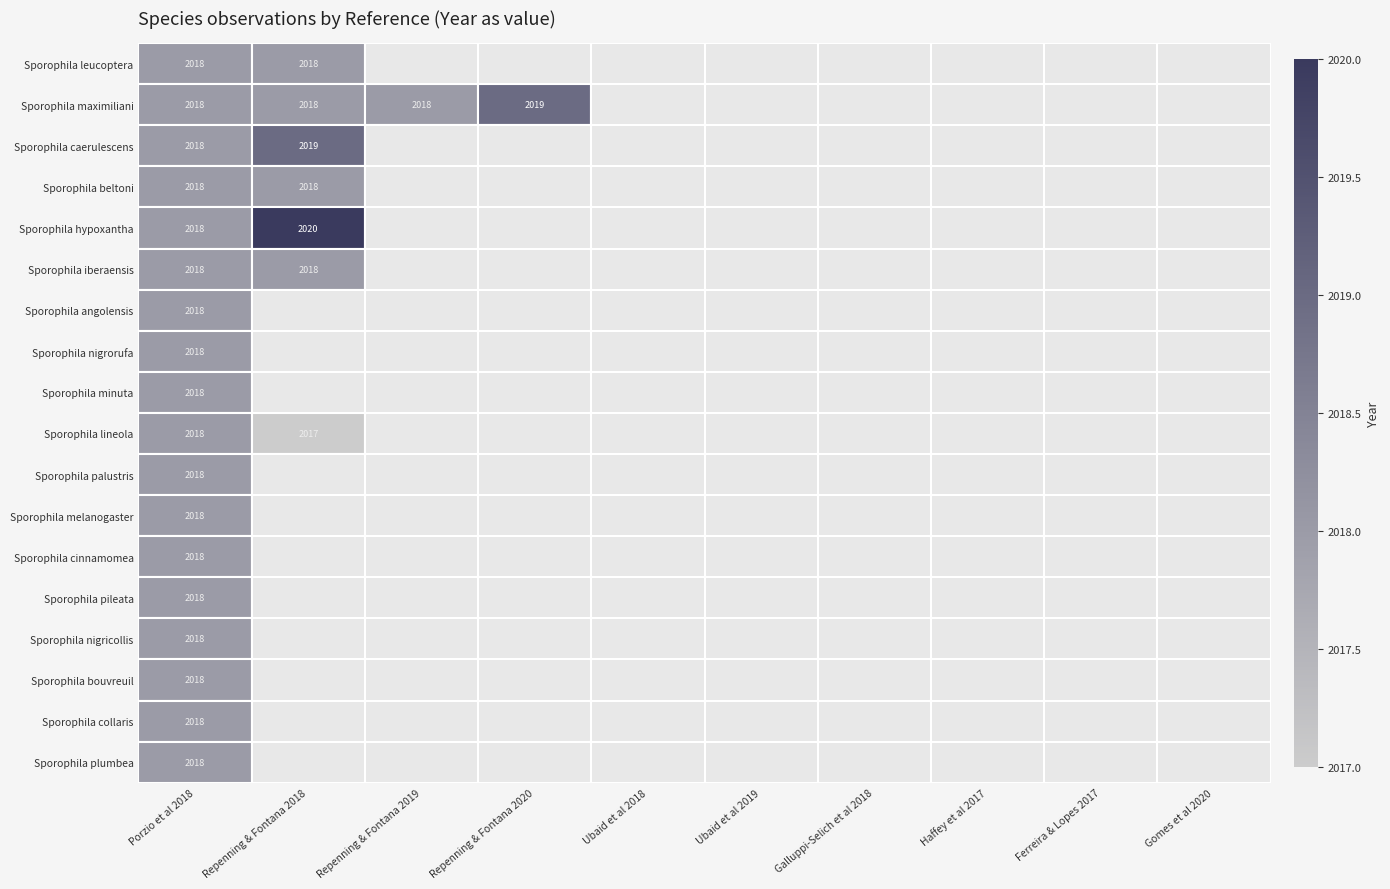

At which label is Sporophila angolensis closest to 2018?

Porzio et al 2018